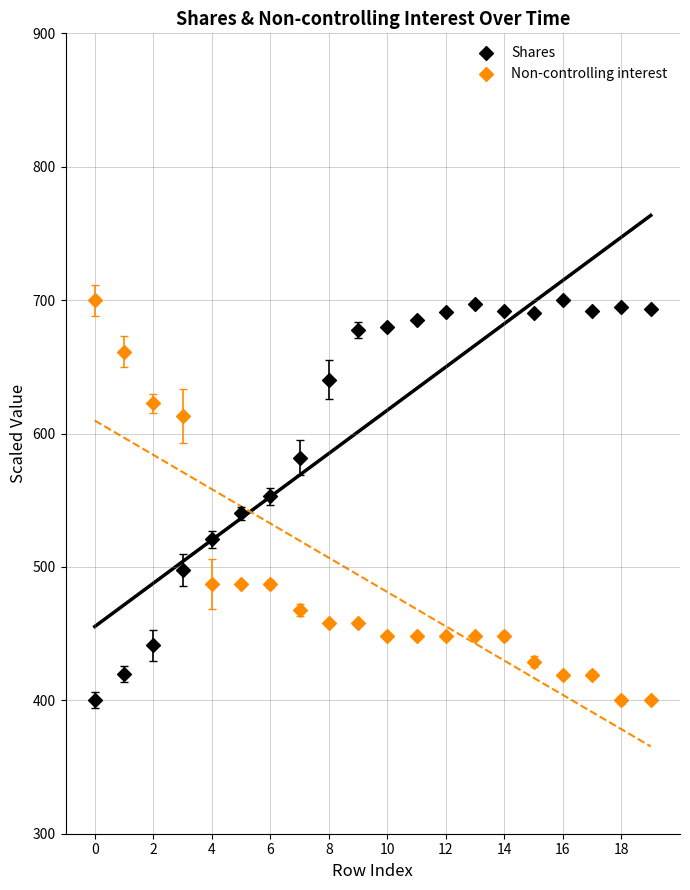

Across all data points, what is the range of Y values (max minus min)?

300.0